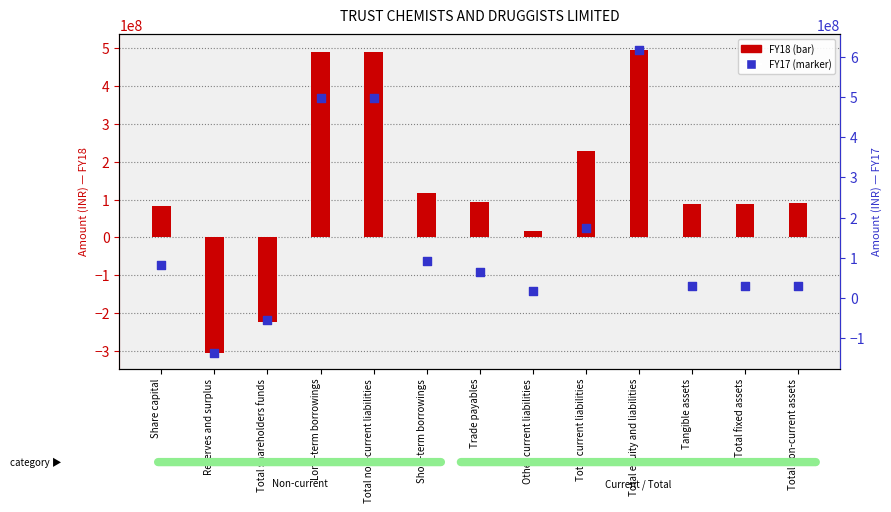

What are all the series names shown in the legend?

FY18, FY17